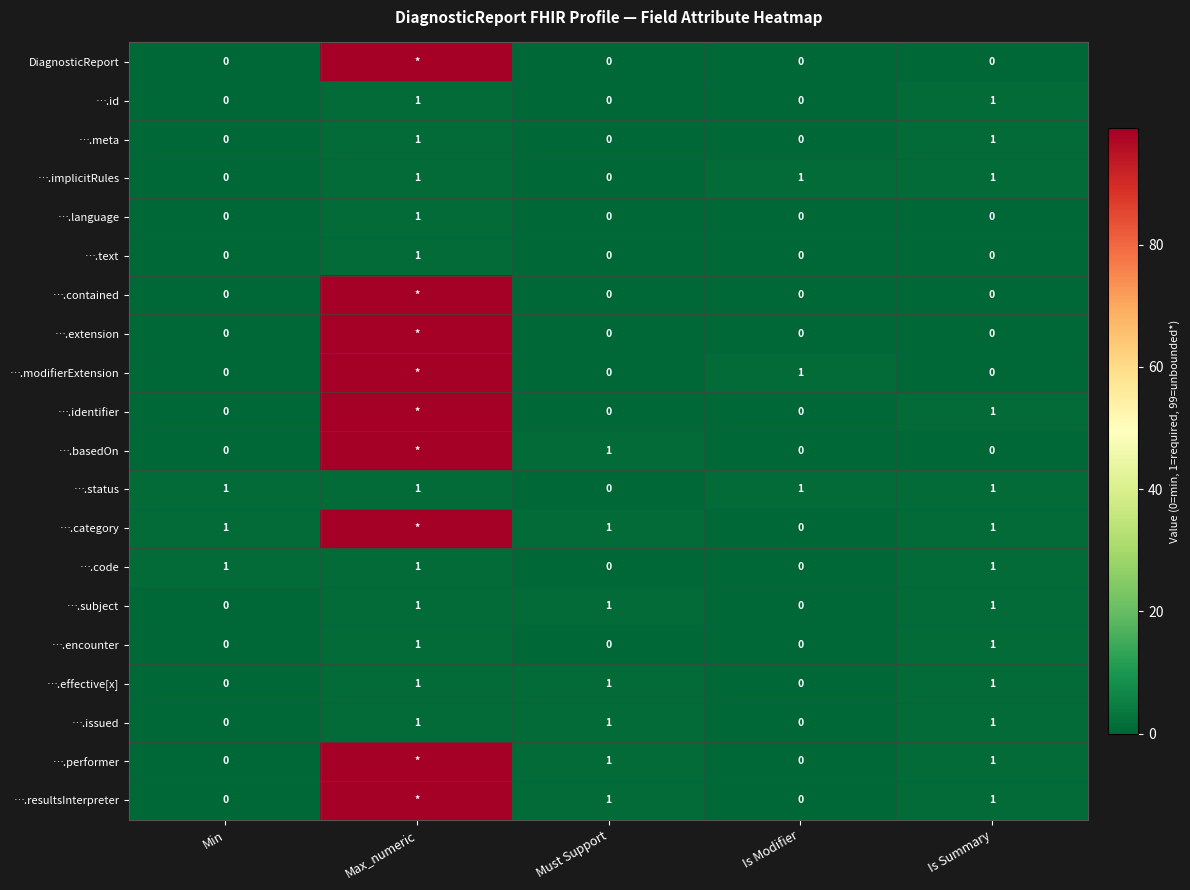

True or false: ….effective[x] has a value of 1 at Is Modifier.

False